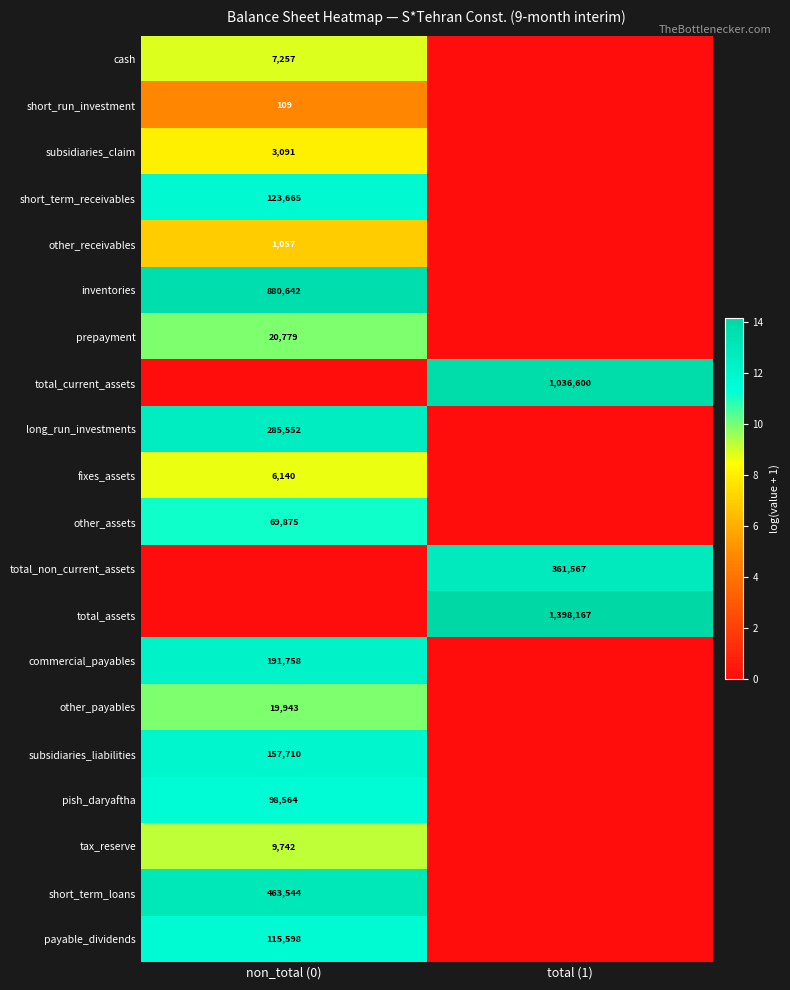

The value of other_payables at non_total (0) is 19943. True or false?

True